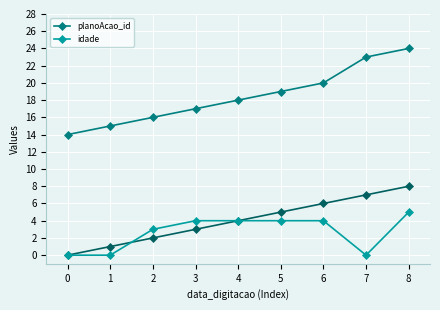

Is the value of idade at 5 greater than the value of planoAcao_id at 7?

No